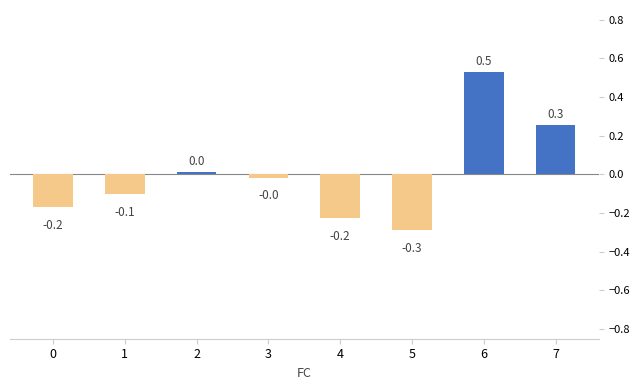

What is the change in value from 4 to 6?

+0.8